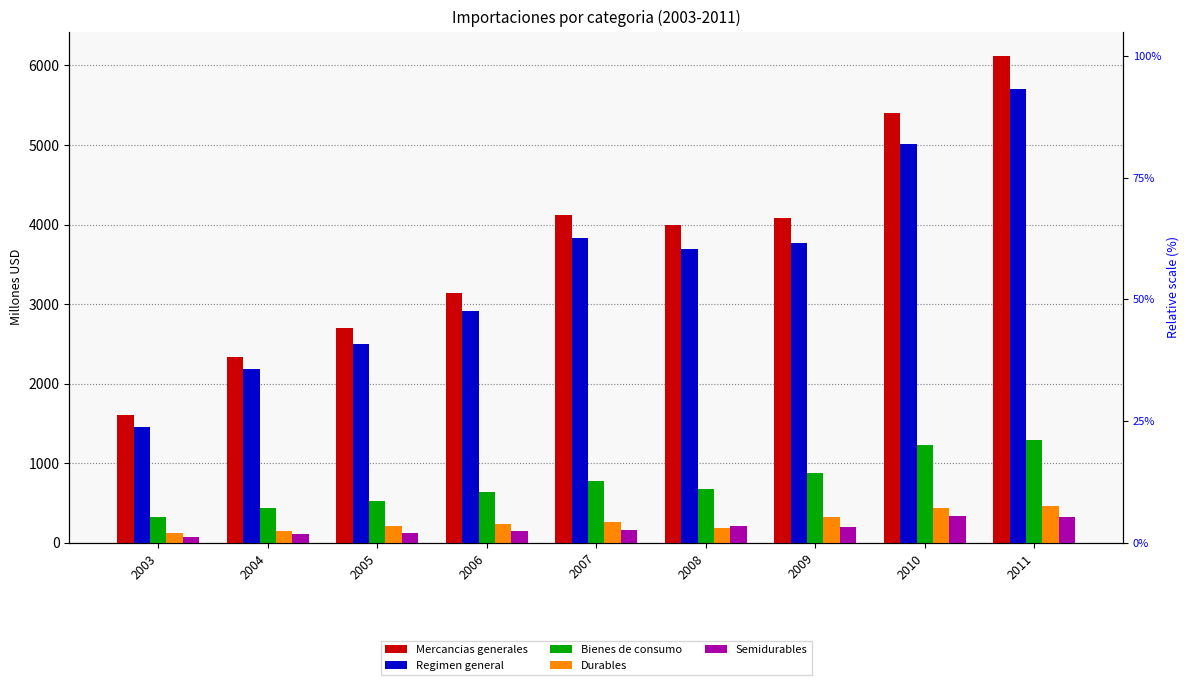

What is the sum of all Mercancias generales values?

33527